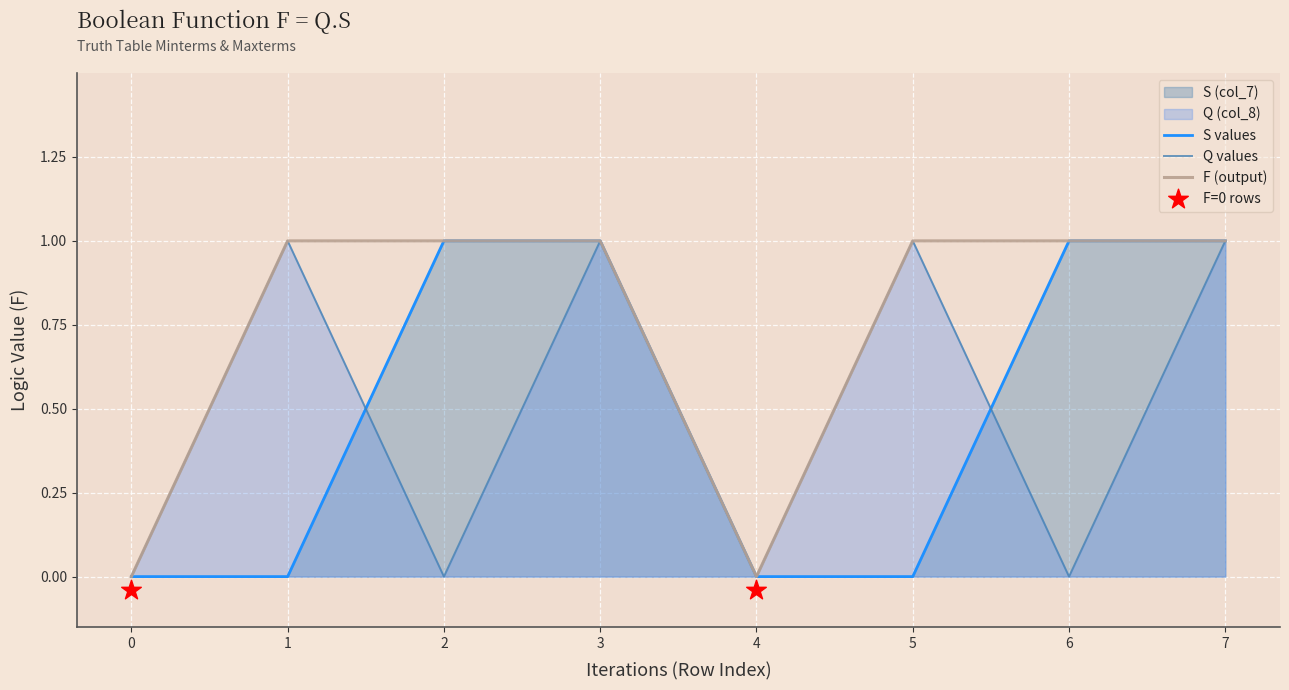

What is the total value across all series at 1?

2